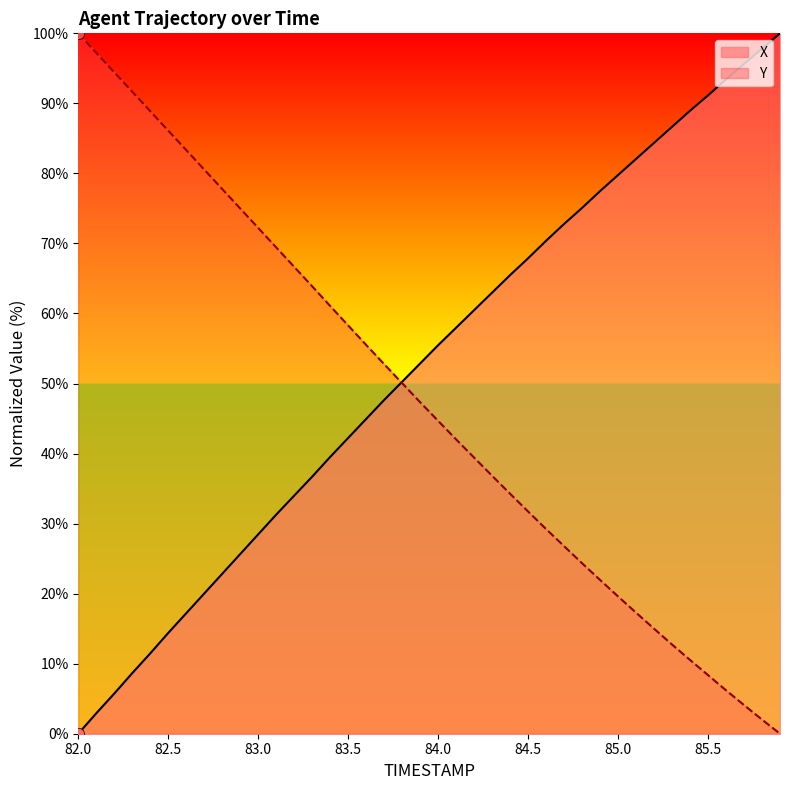

Is the value of Y at 84.0 greater than the value of X at 85.7?

No